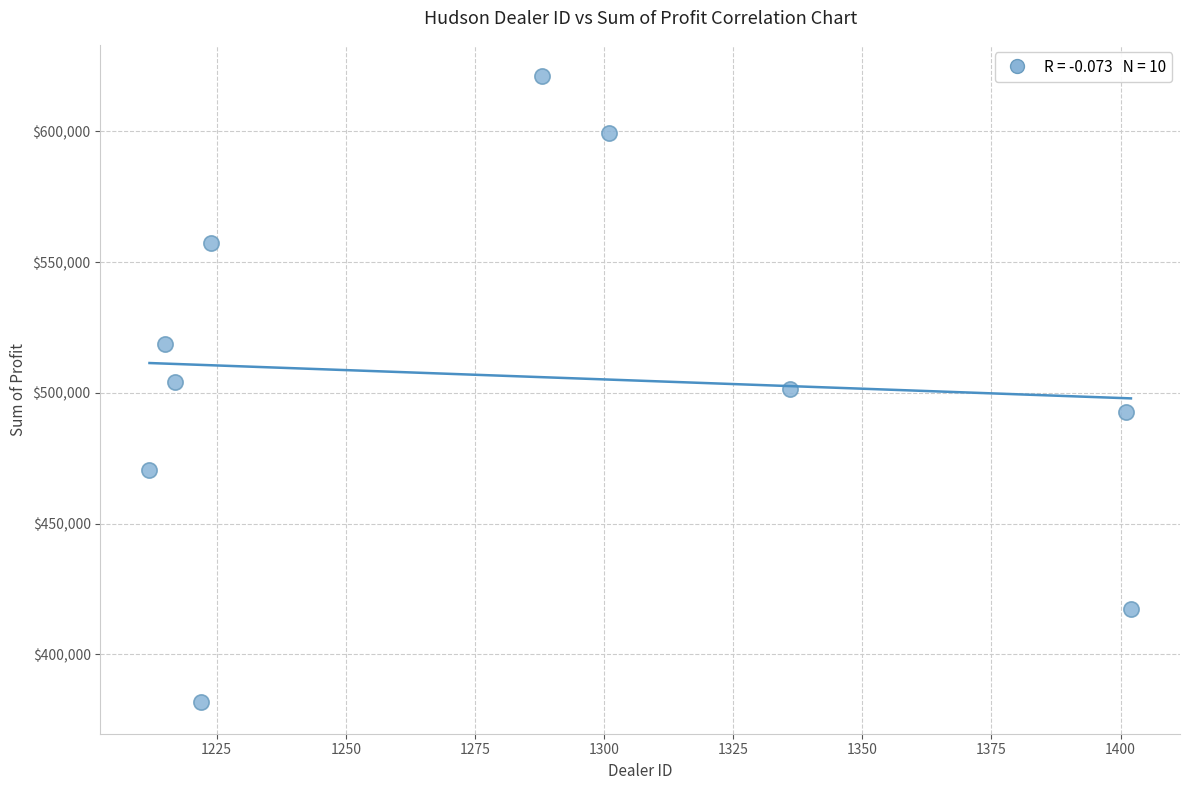

What is the average Y value?

506476.2